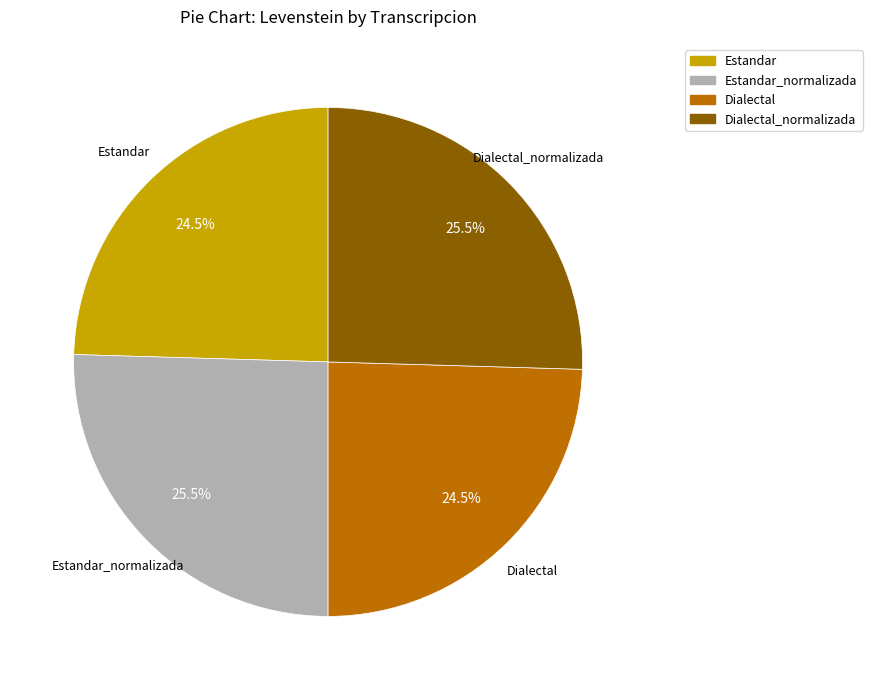

Count the number of slices in the pie.

4